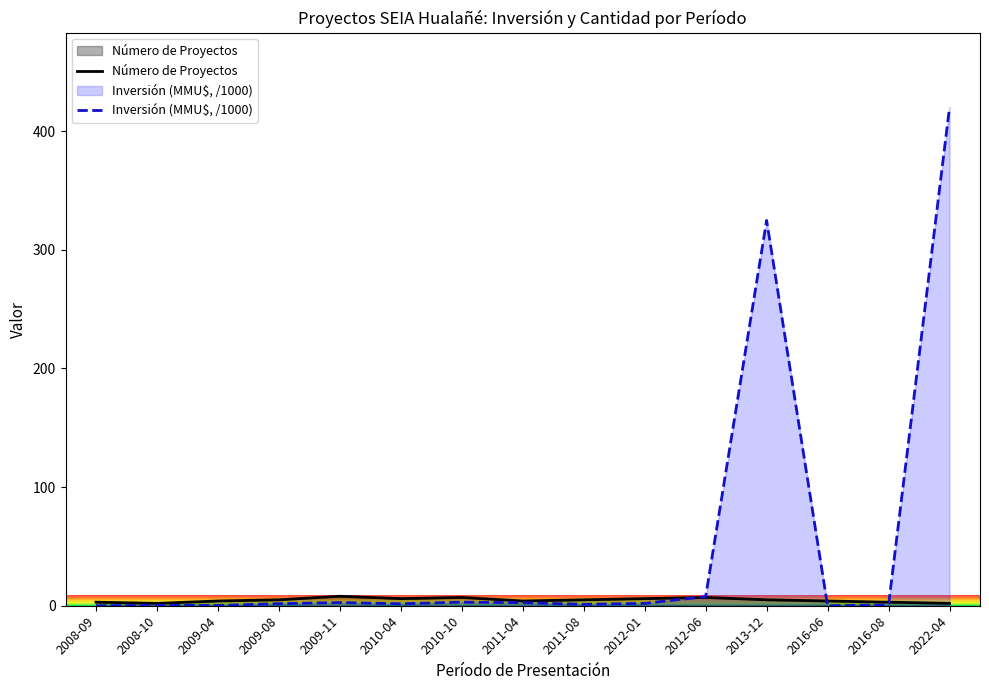

Where does the Inversión (MMU$) series first go above 1?

2009-08